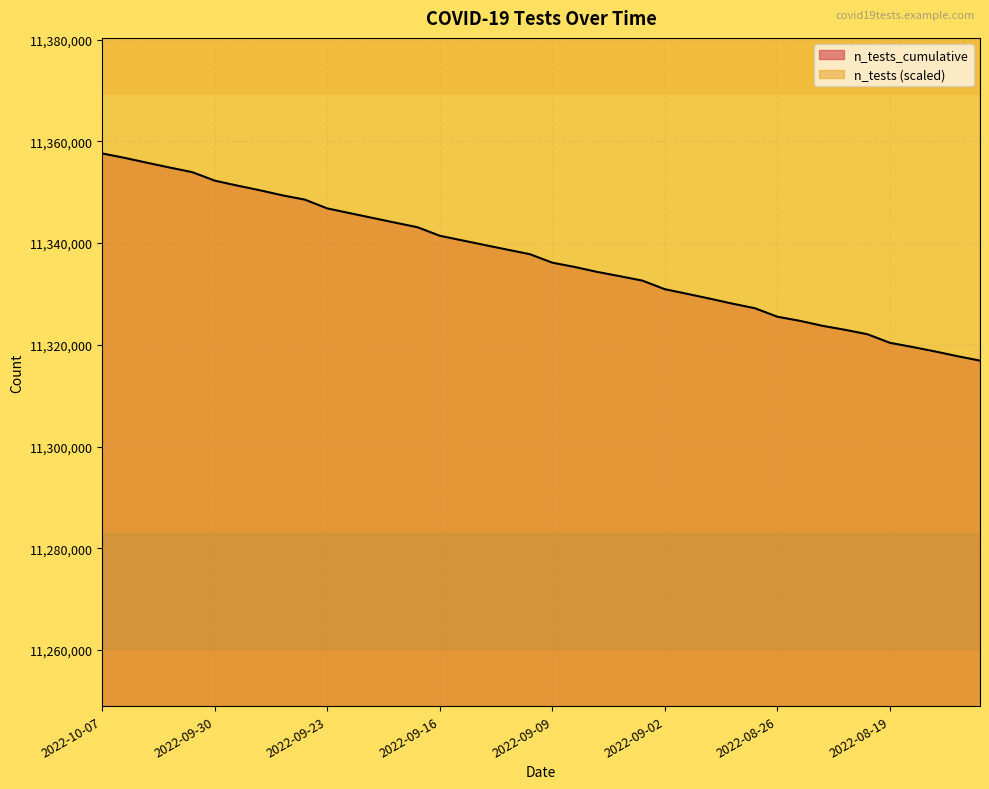

What are all the series names shown in the legend?

n_tests_cumulative, n_tests